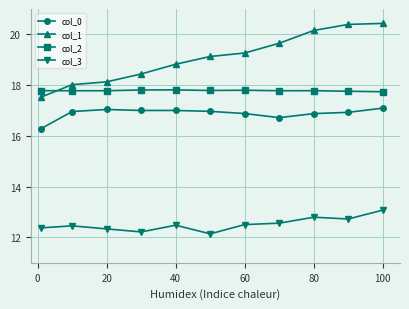

What is the maximum value for col_0?

17.1